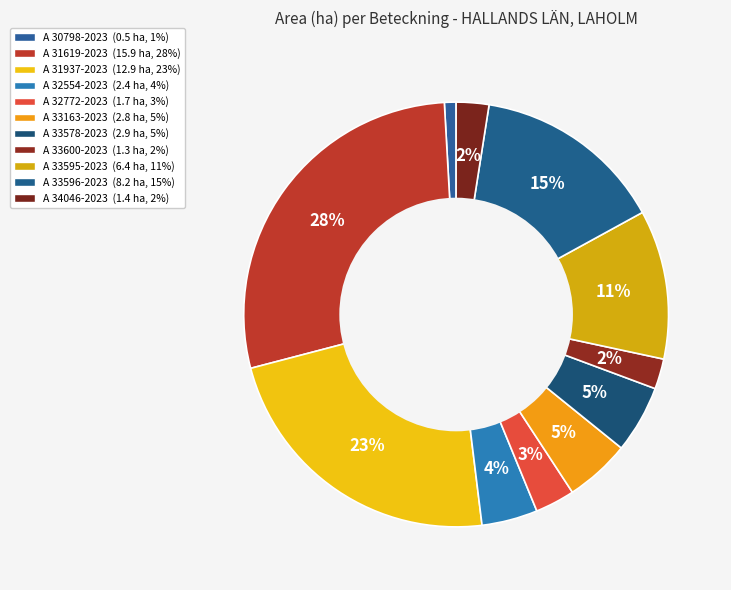

Does A 32772-2023 represent more than half of the total?

No